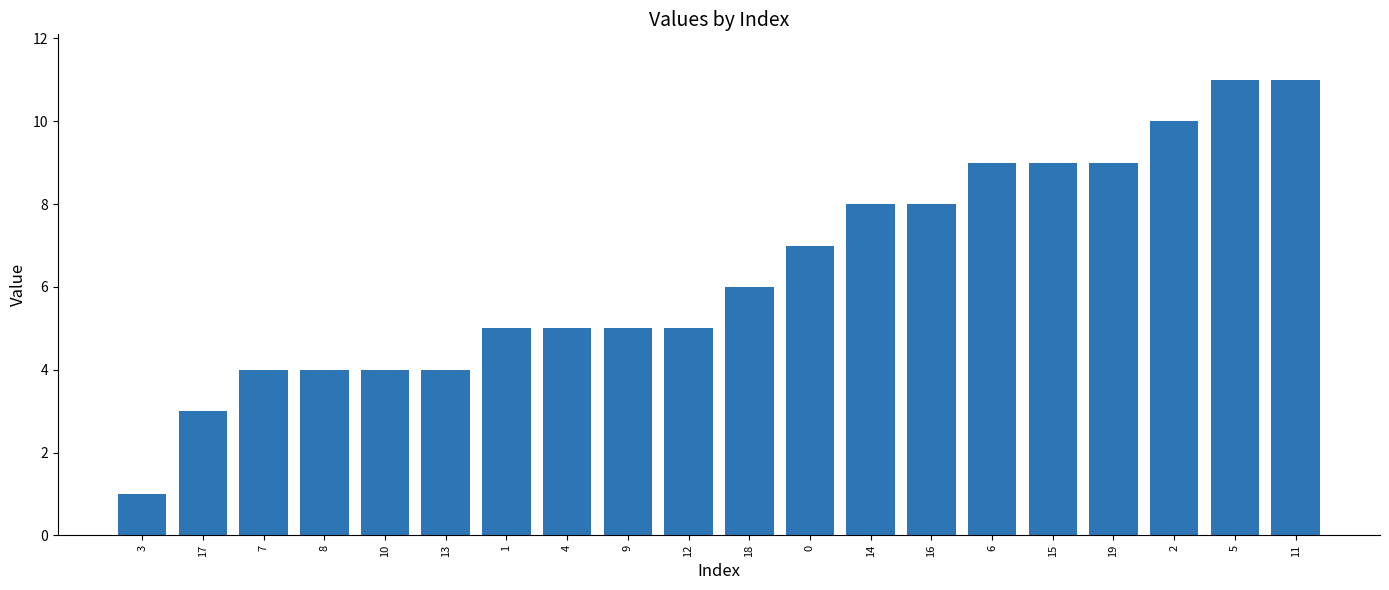

How many bars are there in total?

20